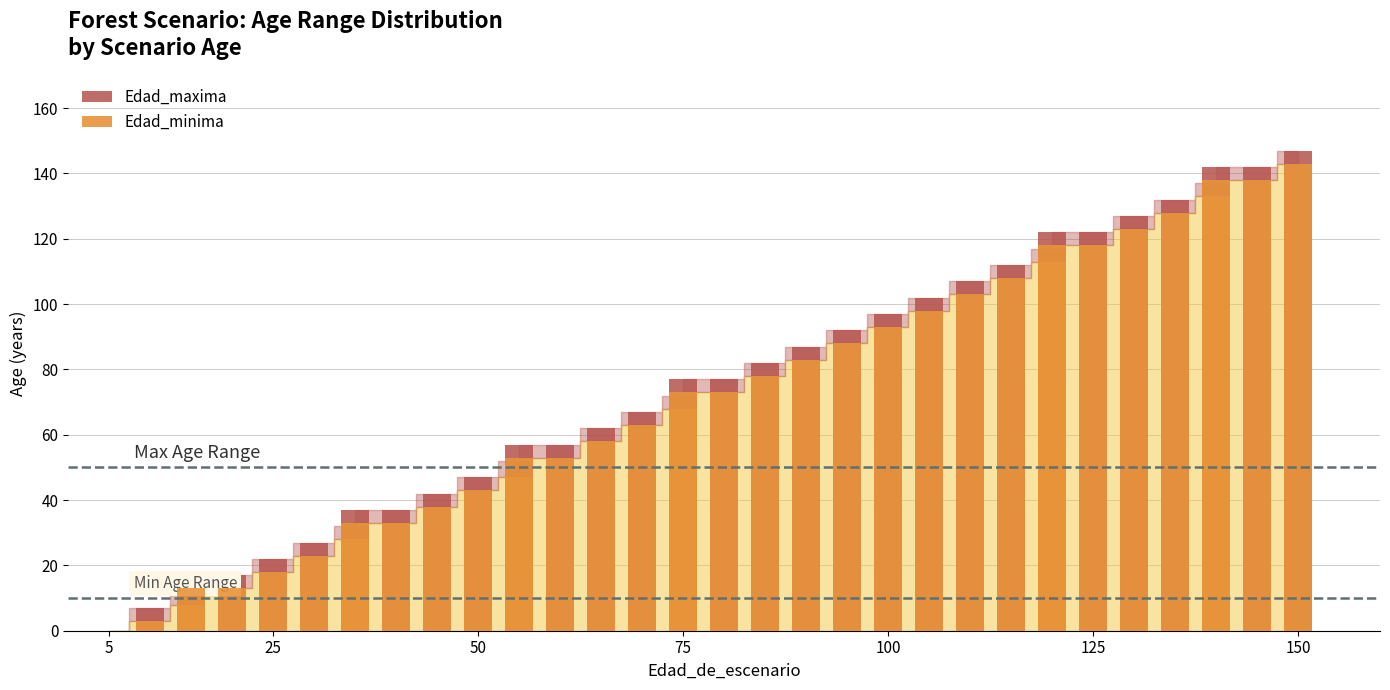

How many bars are there in each group?

2